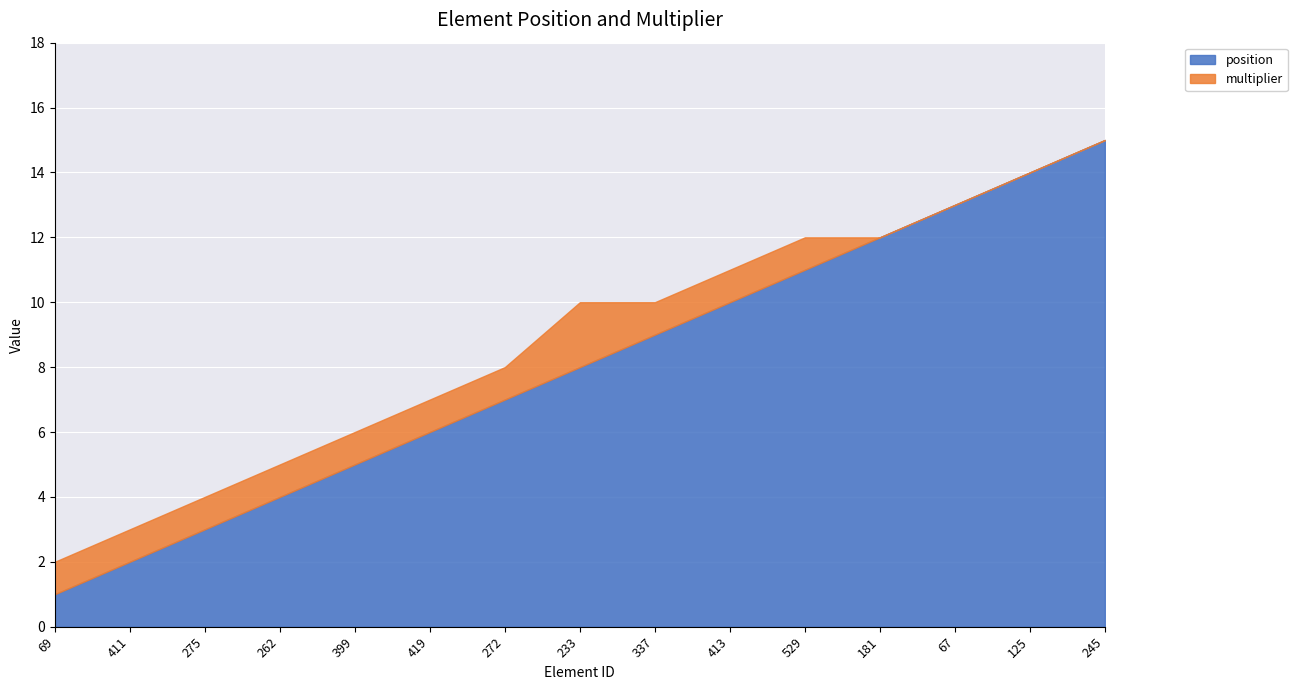

At which category is the sum across all series the highest?

245